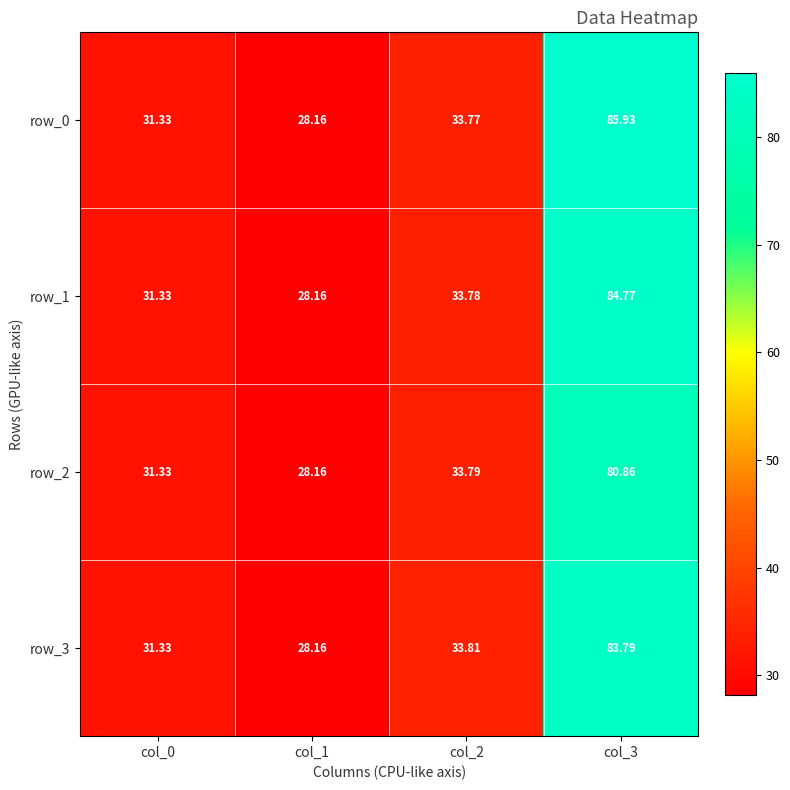

What is the difference between the maximum and second lowest values in the row_0 series?

54.6